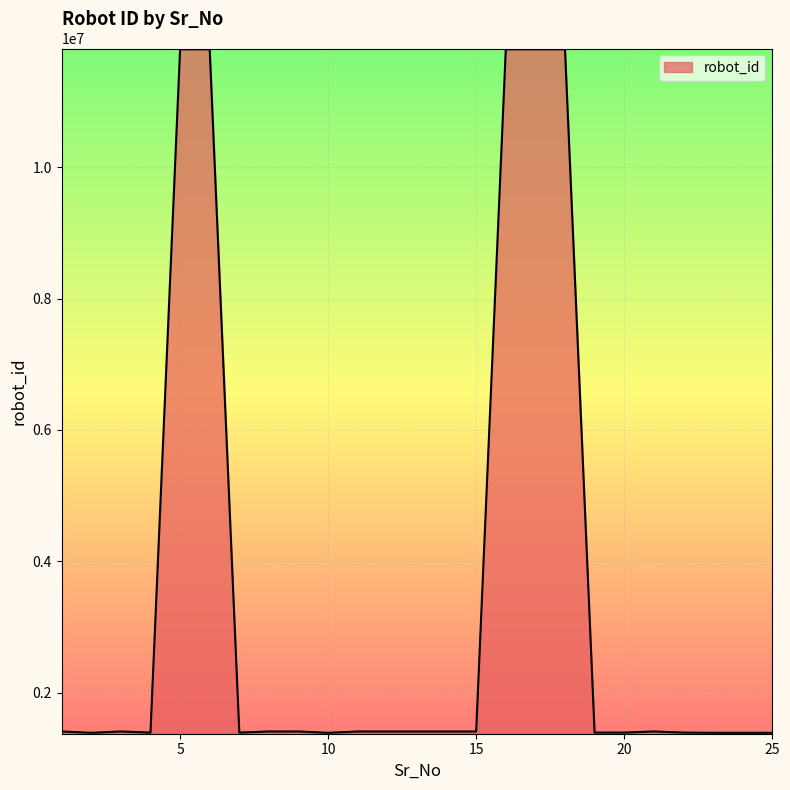

What is the difference between the maximum and minimum values?

10408730